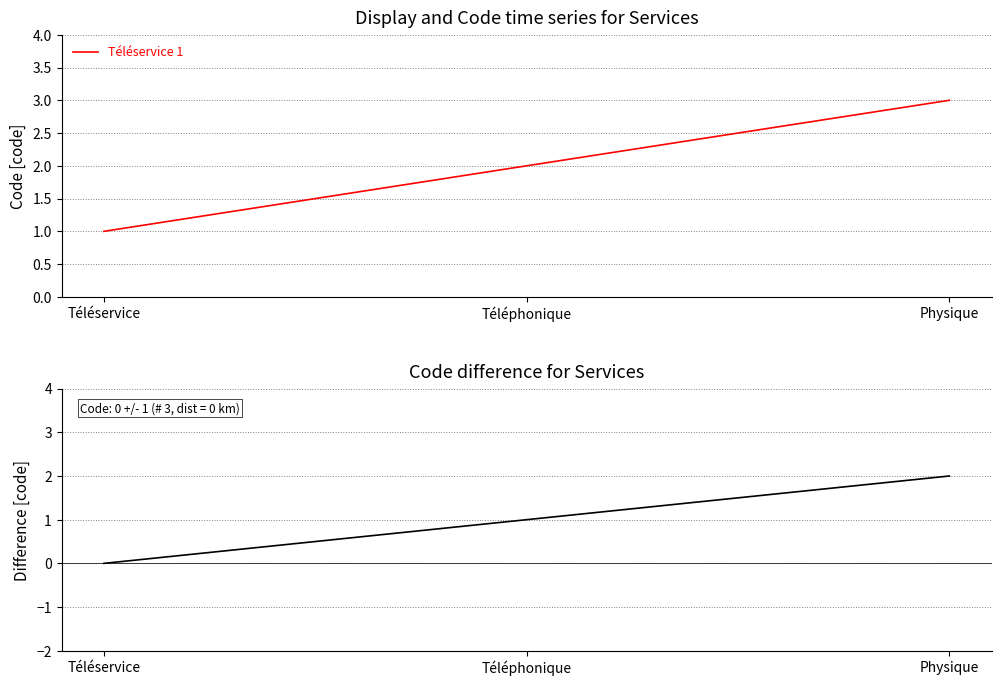

What is the sum of the Téléservice 1 values at Téléservice and Téléphonique?

3